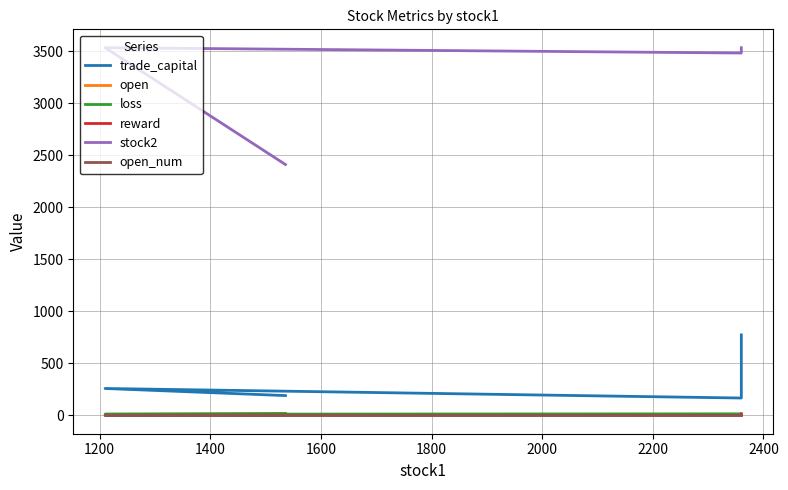

Reading left to right, extract all data points from this chart.

trade_capital: 188.0	256.2	164.4	771.6
open: 3.0	2.6	4.0	2.2
loss: 13.5	9.0	12.5	4.0
reward: 0.3	-1.5	-2.0	12.8
stock2: 2409.0	3532.0	3481.0	3532.0
open_num: 1.0	1.0	1.0	1.0